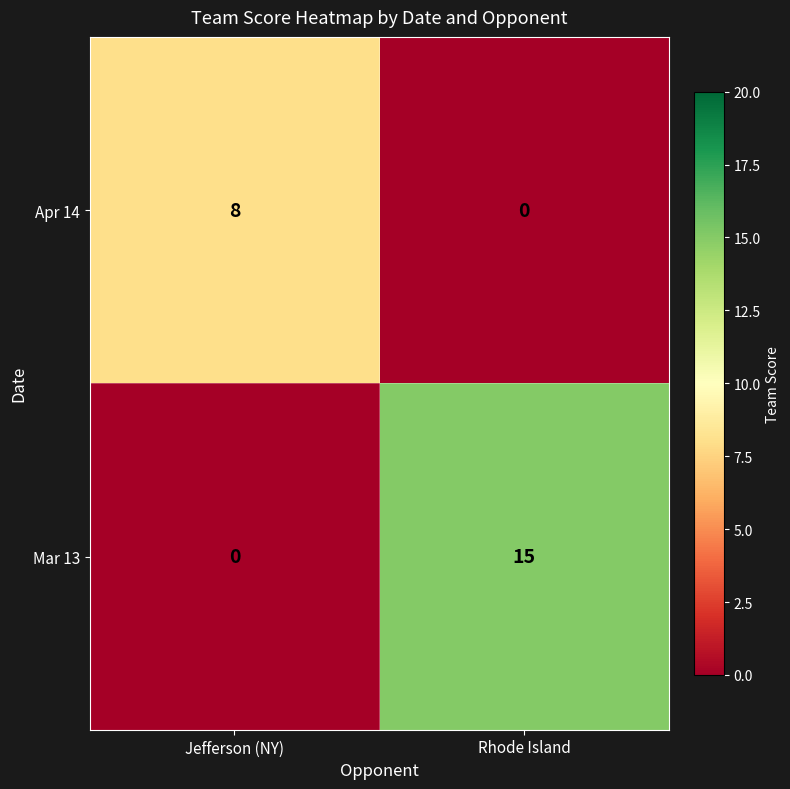

Reading right to left, what are all the values shown in this chart?

Apr 14: Rhode Island=0	Jefferson (NY)=8
Mar 13: Rhode Island=15	Jefferson (NY)=0